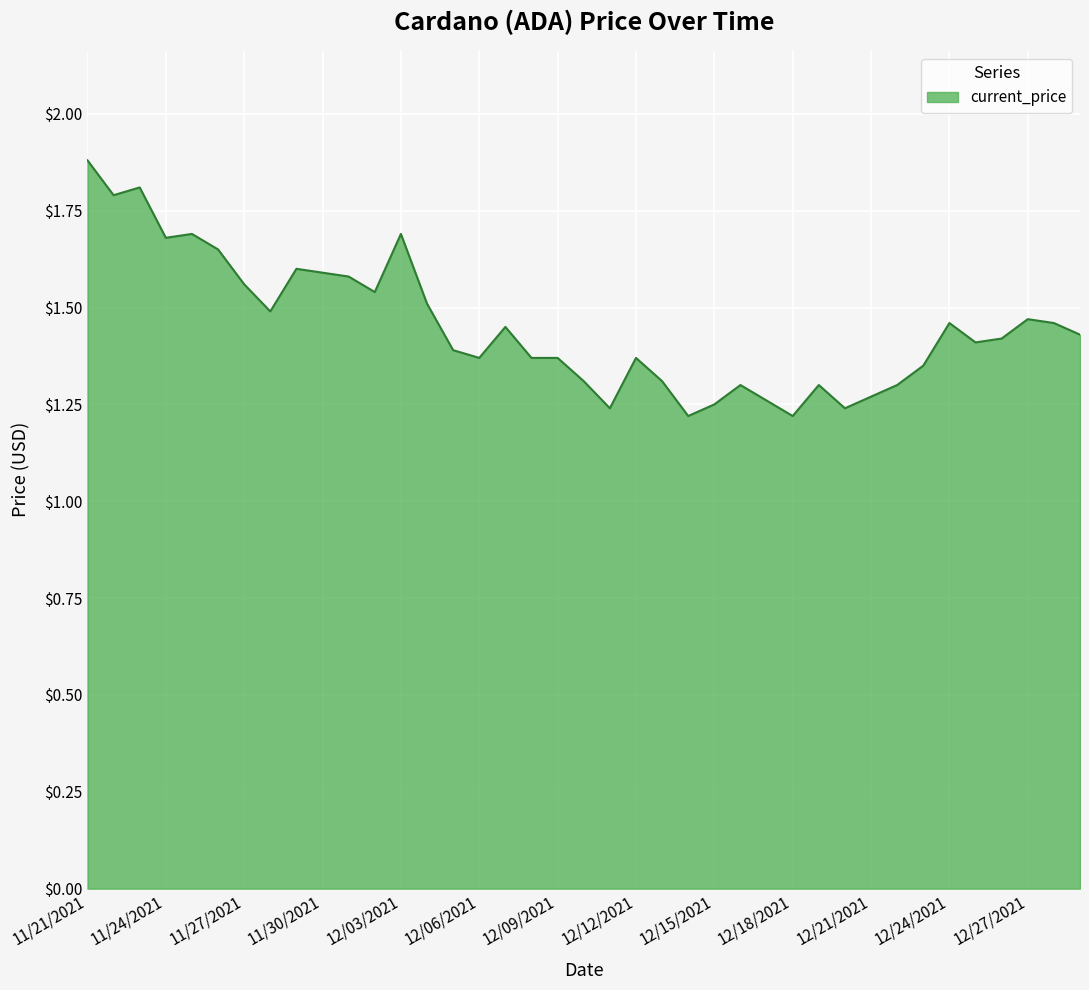

What is the difference between the maximum and minimum values?

0.7